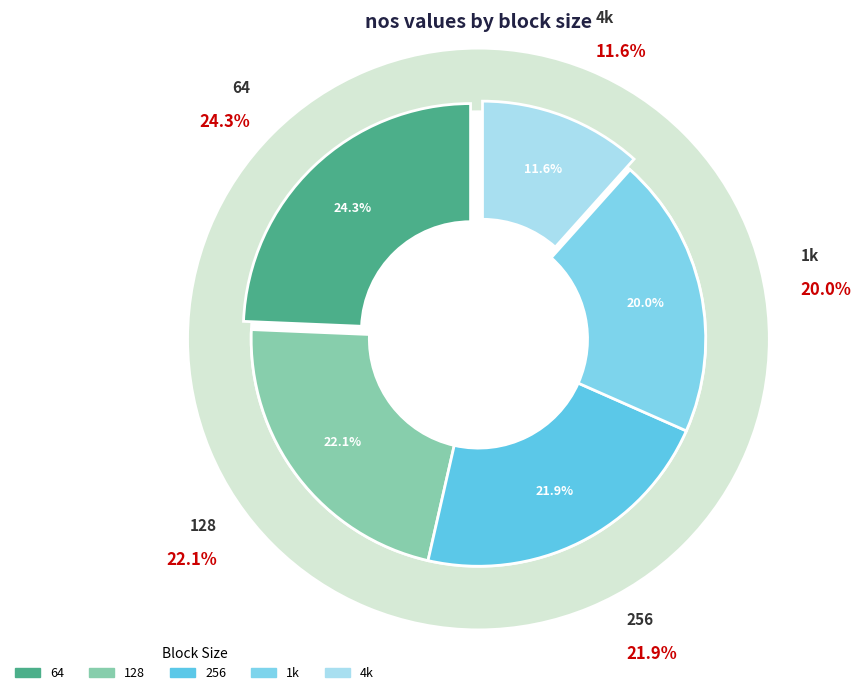

How many slices are in this pie chart?

5